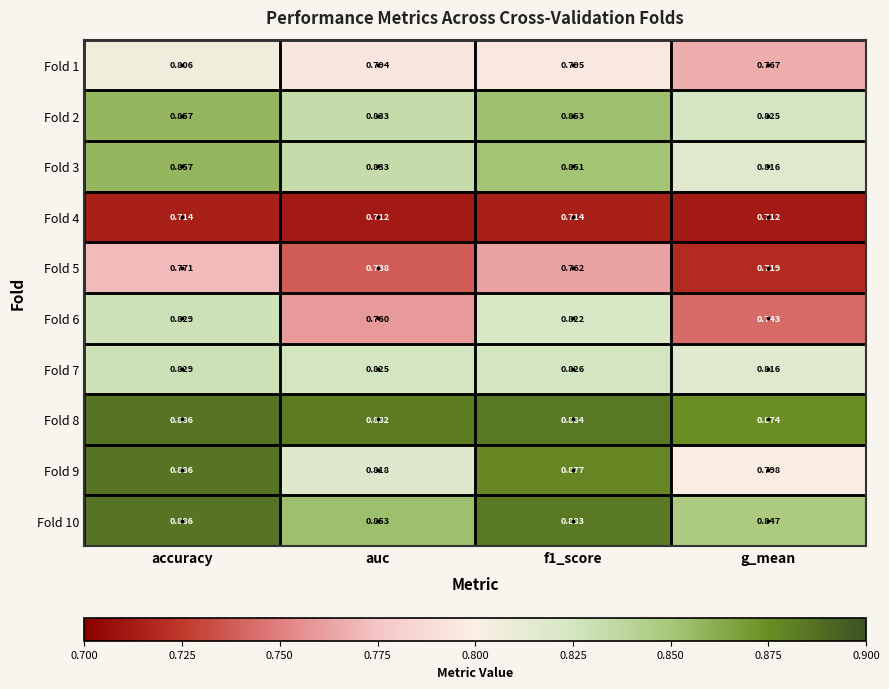

At which label does Fold 5 reach its minimum?

g_mean